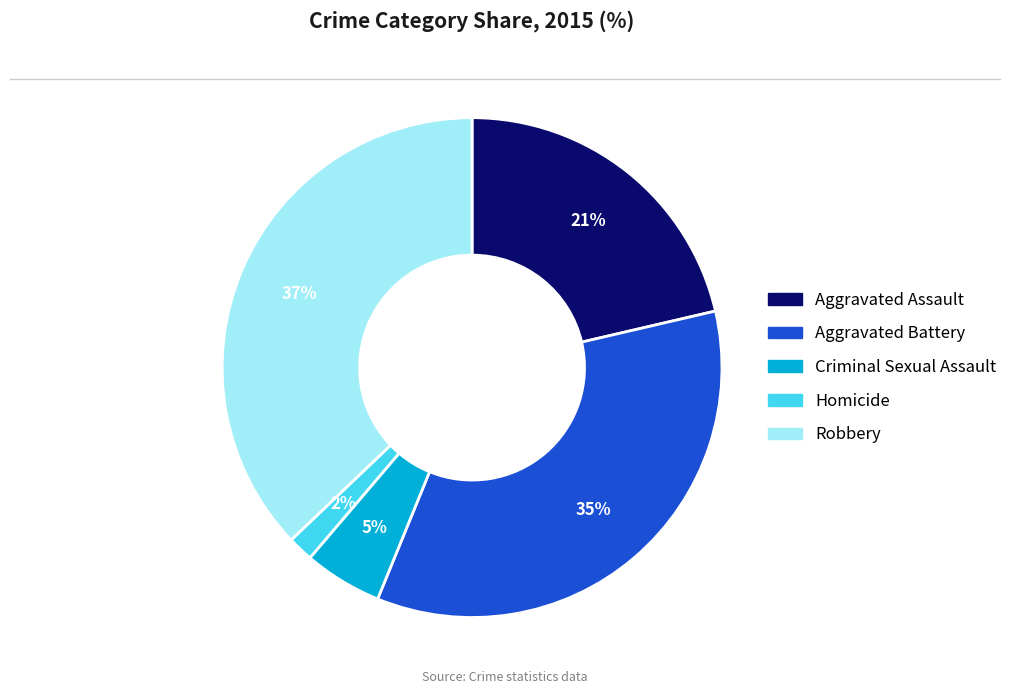

To the nearest percent, what is the average slice percentage?

20%